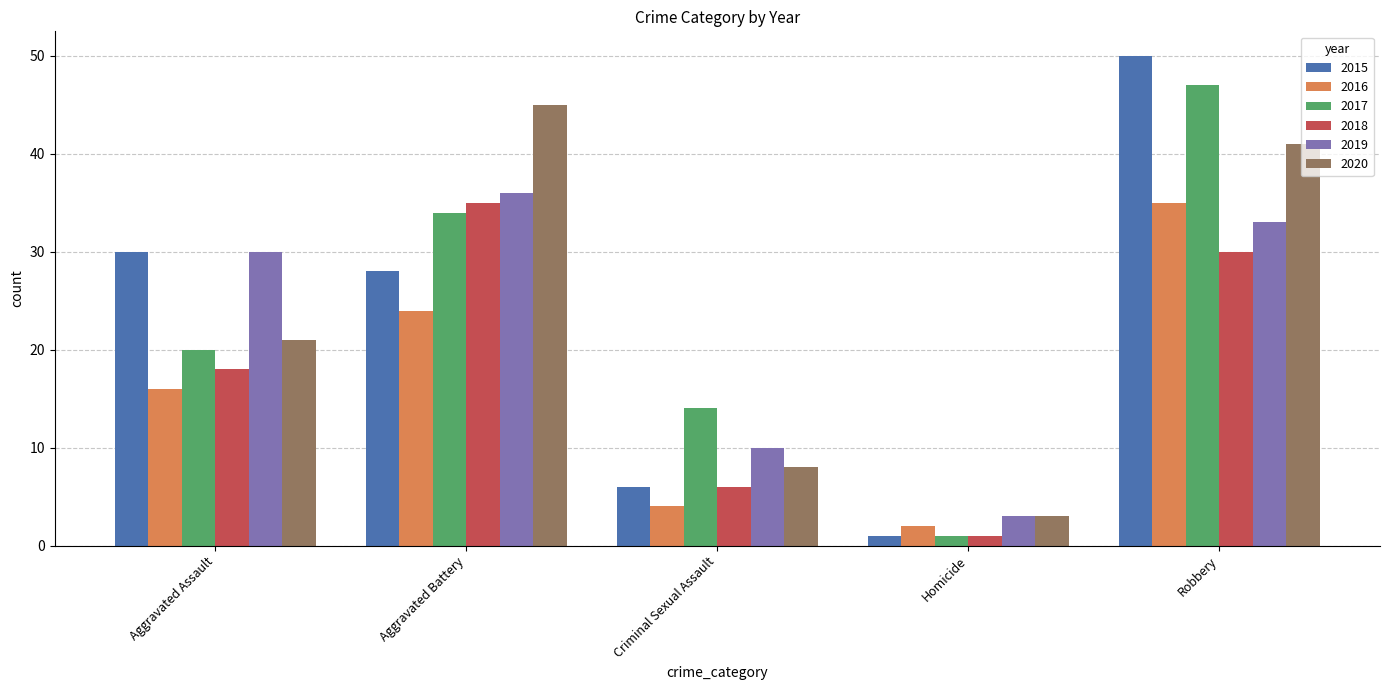

What position from the left is Robbery?

5